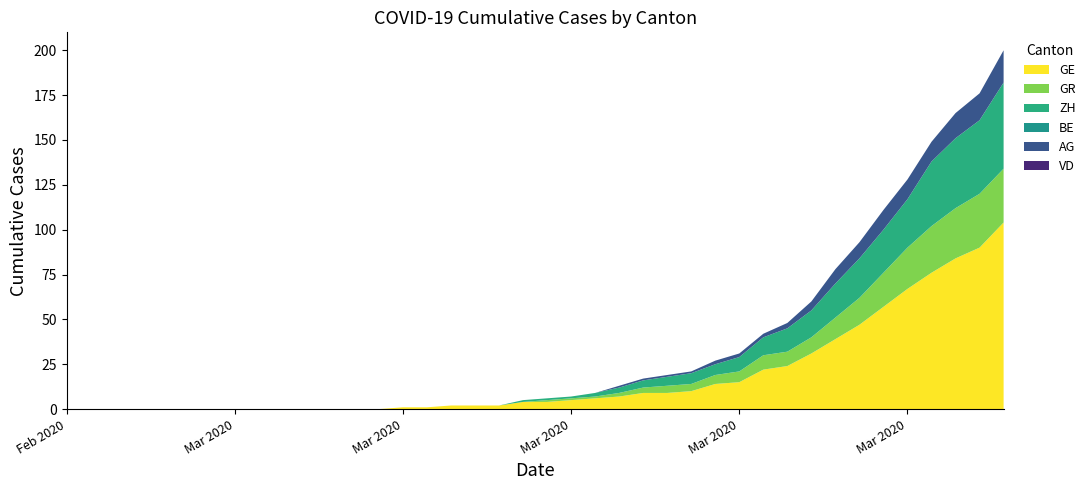

Reading left to right, extract all data points from this chart.

GE: 0=0	1=0	2=0	3=0	4=0	5=0	6=0	7=0	8=0	9=0	10=0	11=0	12=0	13=0	14=1	15=1	16=2	17=2	18=2	19=4	20=4	21=5	22=6	23=7	24=9	25=9	26=10	27=14	28=15	29=22	30=24	31=31	32=39	33=47	34=57	35=67	36=76	37=84	38=90	39=104
GR: 0=0	1=0	2=0	3=0	4=0	5=0	6=0	7=0	8=0	9=0	10=0	11=0	12=0	13=0	14=0	15=0	16=0	17=0	18=0	19=0	20=1	21=1	22=1	23=2	24=3	25=4	26=4	27=5	28=6	29=8	30=8	31=9	32=12	33=15	34=19	35=23	36=26	37=28	38=30	39=30
ZH: 0=0	1=0	2=0	3=0	4=0	5=0	6=0	7=0	8=0	9=0	10=0	11=0	12=0	13=0	14=0	15=0	16=0	17=0	18=0	19=1	20=1	21=1	22=2	23=3	24=4	25=5	26=6	27=6	28=8	29=10	30=13	31=15	32=19	33=22	34=24	35=27	36=36	37=39	38=41	39=48
BE: 0=0	1=0	2=0	3=0	4=0	5=0	6=0	7=0	8=0	9=0	10=0	11=0	12=0	13=0	14=0	15=0	16=0	17=0	18=0	19=0	20=0	21=0	22=0	23=0	24=0	25=0	26=0	27=0	28=0	29=0	30=0	31=0	32=0	33=0	34=0	35=0	36=0	37=0	38=0	39=0
AG: 0=0	1=0	2=0	3=0	4=0	5=0	6=0	7=0	8=0	9=0	10=0	11=0	12=0	13=0	14=0	15=0	16=0	17=0	18=0	19=0	20=0	21=0	22=0	23=1	24=1	25=1	26=1	27=2	28=2	29=2	30=3	31=5	32=8	33=9	34=11	35=11	36=11	37=14	38=15	39=18
VD: 0=0	1=0	2=0	3=0	4=0	5=0	6=0	7=0	8=0	9=0	10=0	11=0	12=0	13=0	14=0	15=0	16=0	17=0	18=0	19=0	20=0	21=0	22=0	23=0	24=0	25=0	26=0	27=0	28=0	29=0	30=0	31=0	32=0	33=0	34=0	35=0	36=0	37=0	38=0	39=0